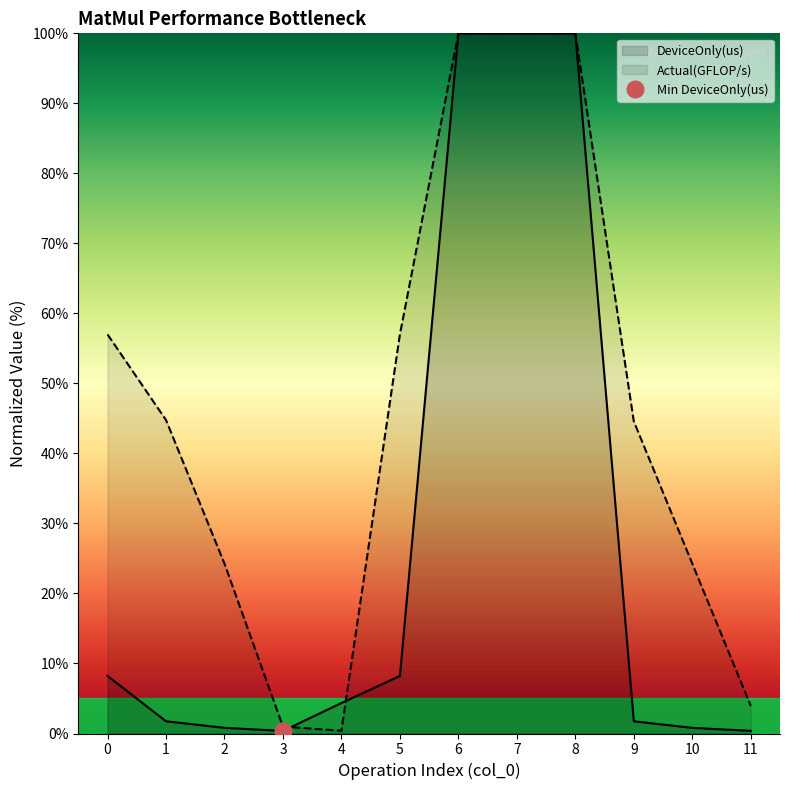

Is it true that DeviceOnly(us) equals 2.3 at 0?

False